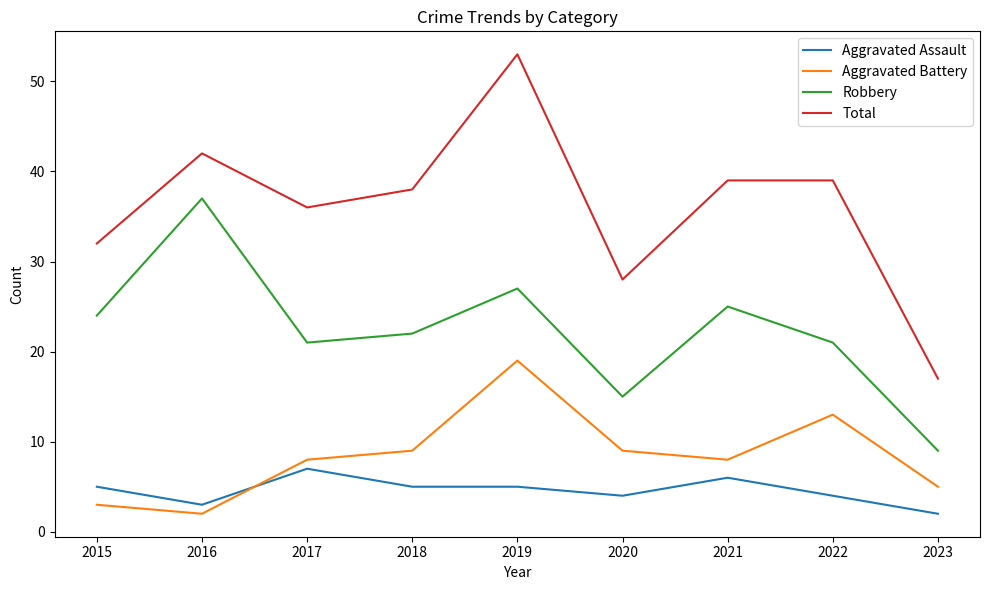

What is the difference between the Aggravated Assault values at 2021 and 2015?

1